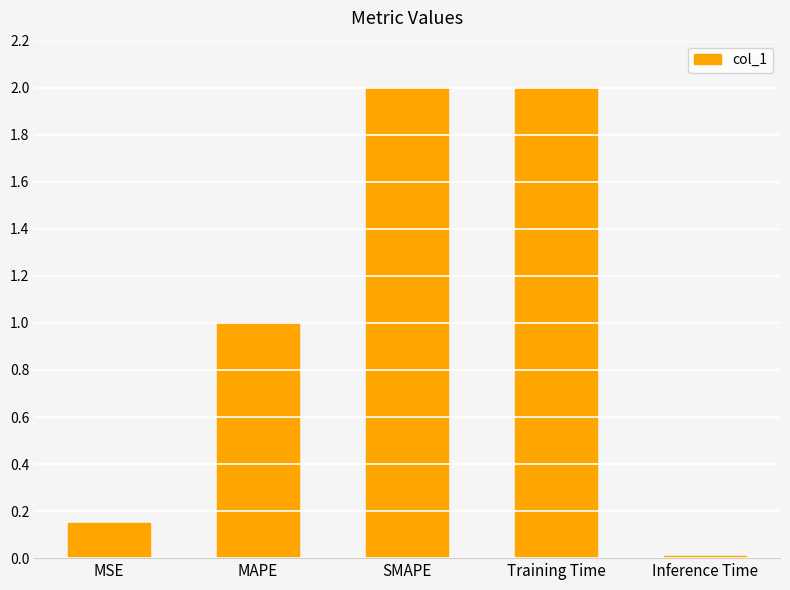

The chart shows a value of 2.0 at SMAPE. True or false?

True